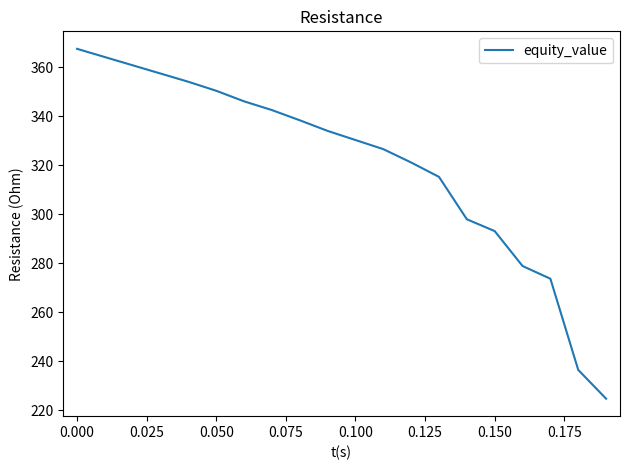

Does the chart have visible grid lines?

No